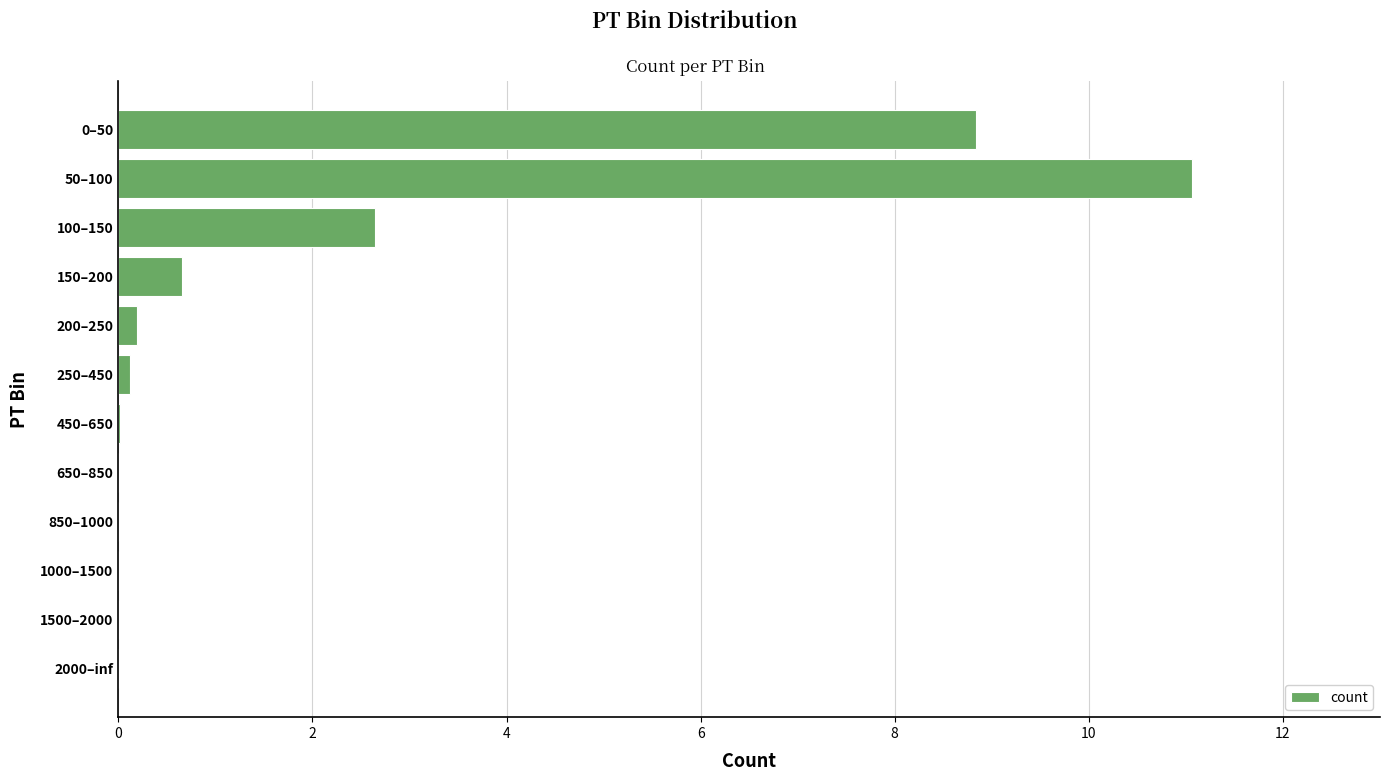

At which label is the value closest to 5?

100–150